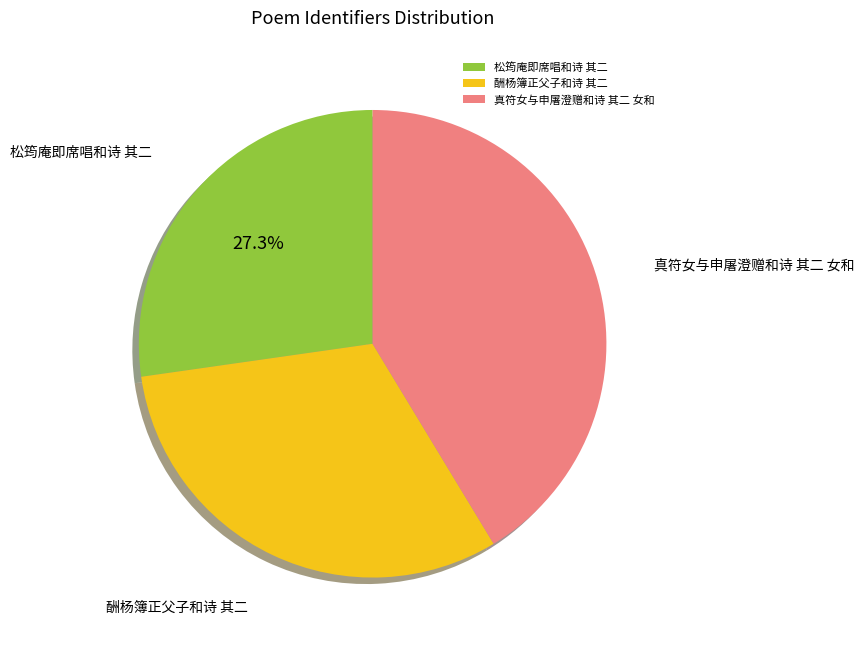

To the nearest percent, what is the combined percentage of 真符女与申屠澄赠和诗 其二 女和 and 酬杨簿正父子和诗 其二?

73%